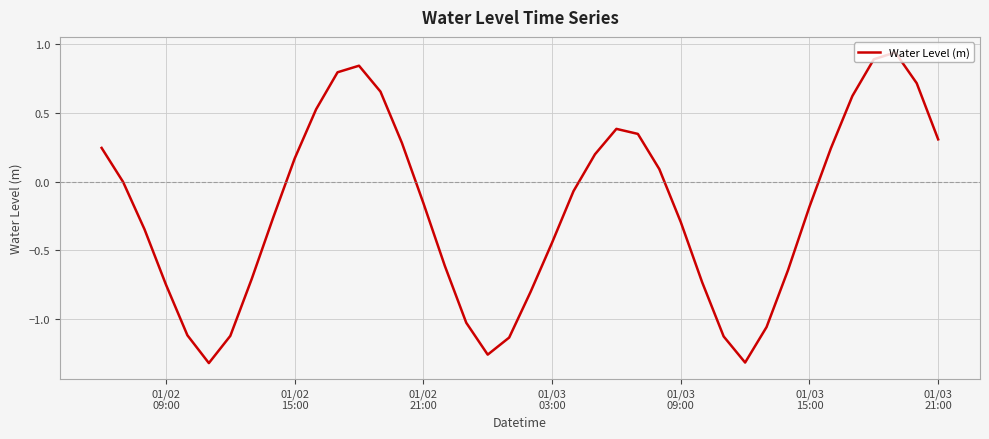

Does the chart have visible grid lines?

Yes